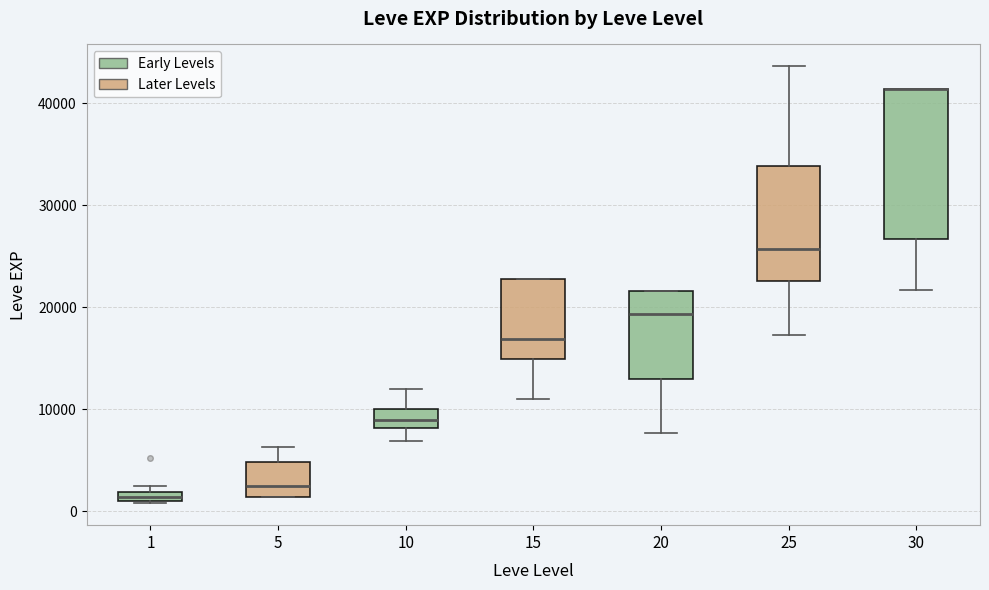

Where does the lower whisker of the box at x = 25 end on the y-axis? The values are not printed on the chart, so give them approximately, as read against the axis.

17000